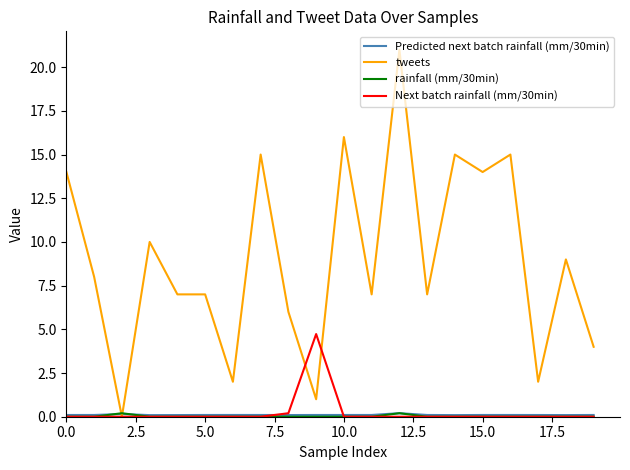

Is this an area chart (filled region under the line)?

No